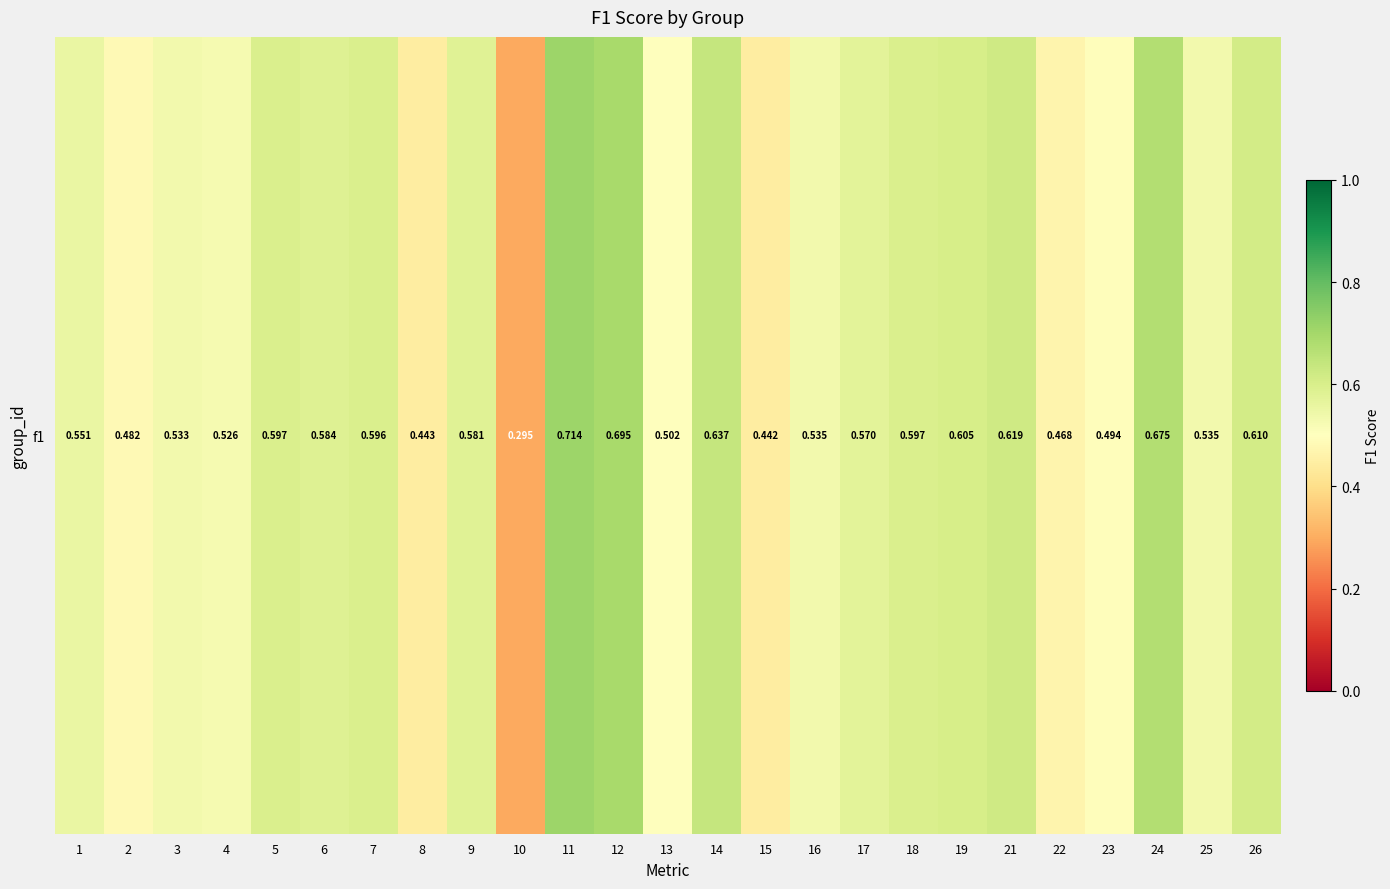

What is the sum of all values?

13.9